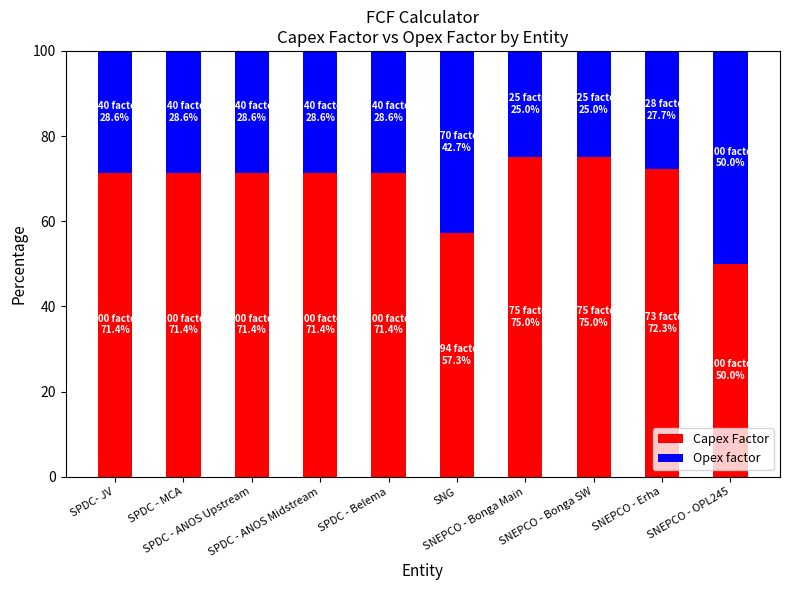

True or false: Capex Factor has a value of 104.4 at SPDC - MCA.

False